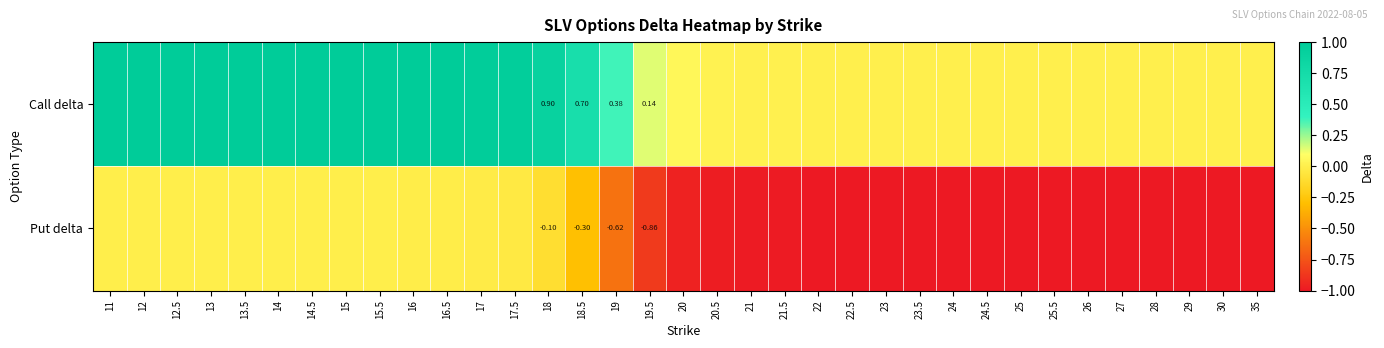

What is the sum of the Put delta values at 18 and 24?

-1.1